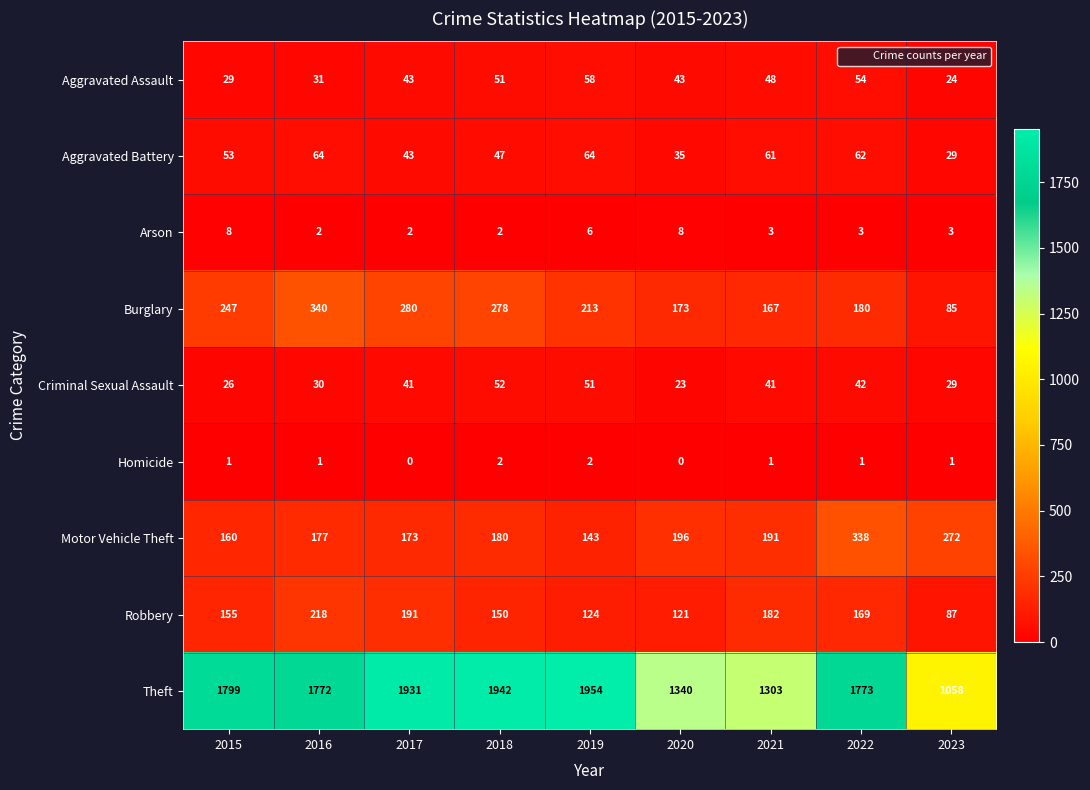

Rank the series by their maximum value, from highest to lowest.

Theft, Burglary, Motor Vehicle Theft, Robbery, Aggravated Battery, Aggravated Assault, Criminal Sexual Assault, Arson, Homicide